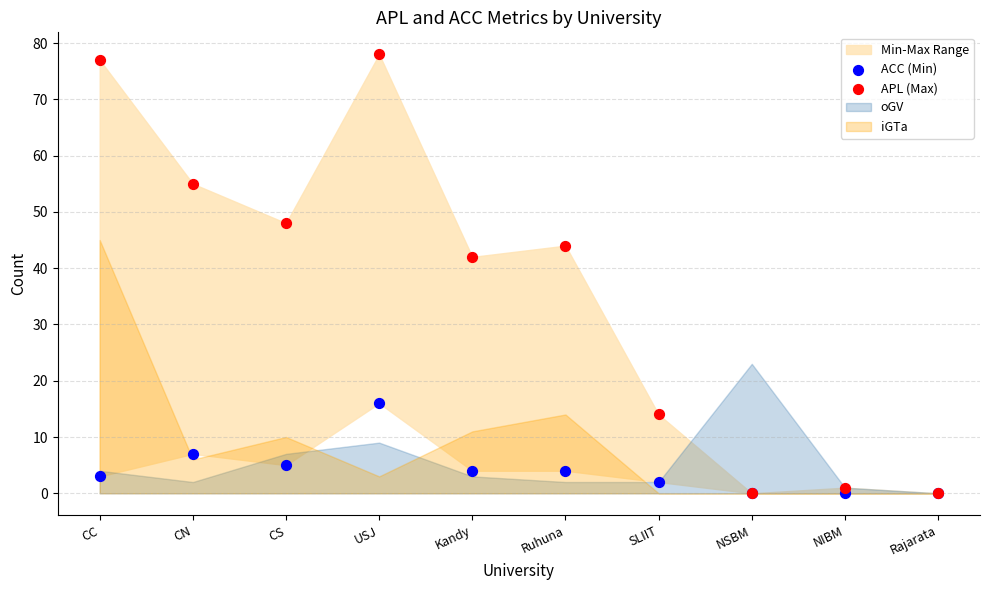

In the ACC (Min) series, what Y value is closest to 8?

7